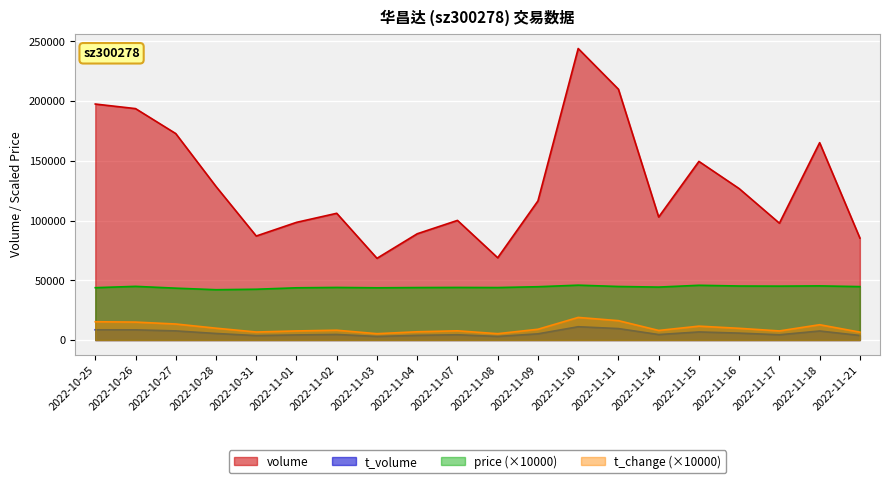

Is the value of volume at 2022-11-08 greater than the value of t_volume at 2022-10-28?

Yes